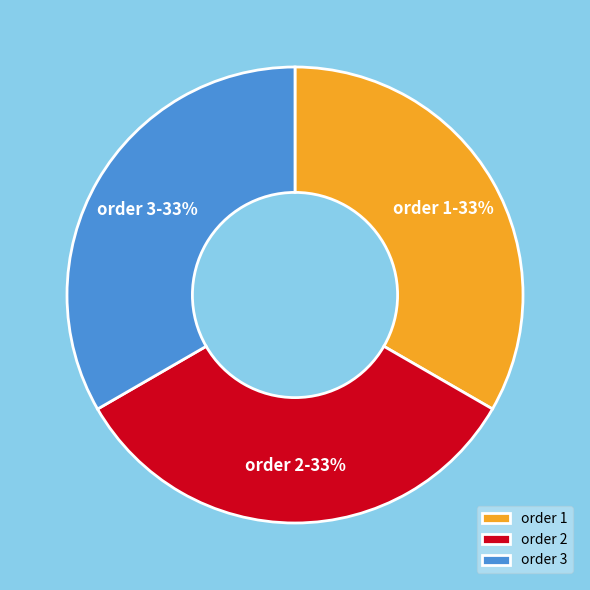

Is the sum of order 1 and order 2 greater than half?

Yes